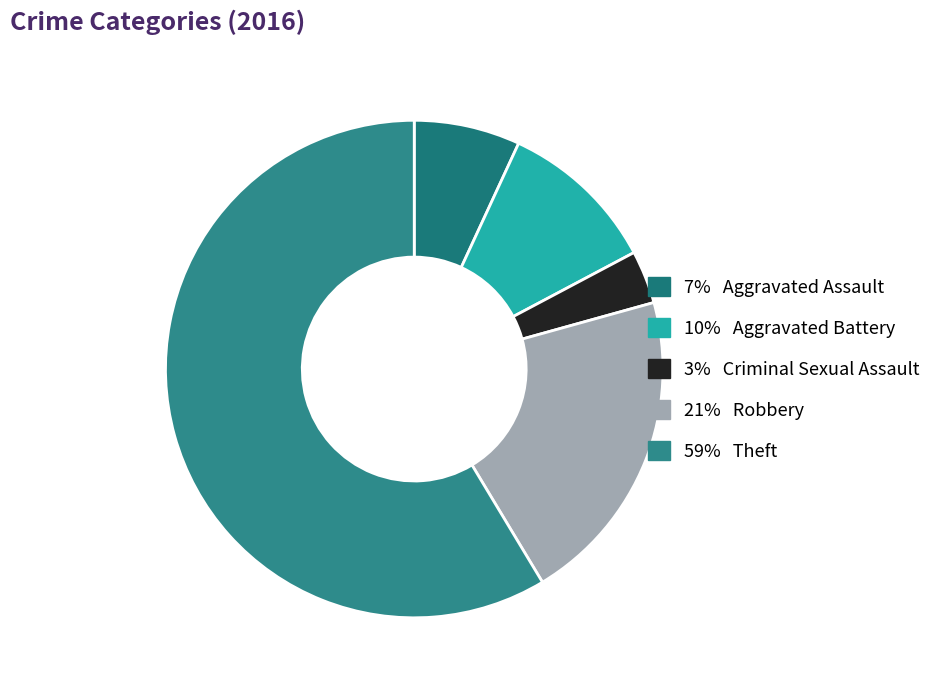

How many slices are in this pie chart?

5